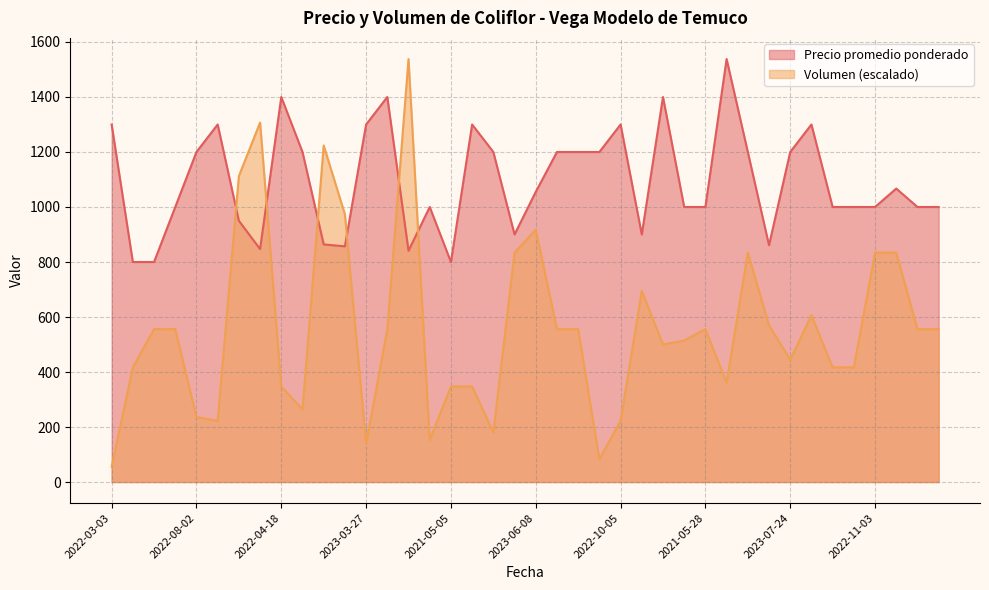

At which label is Precio promedio ponderado closest to 1169?

2022-08-02